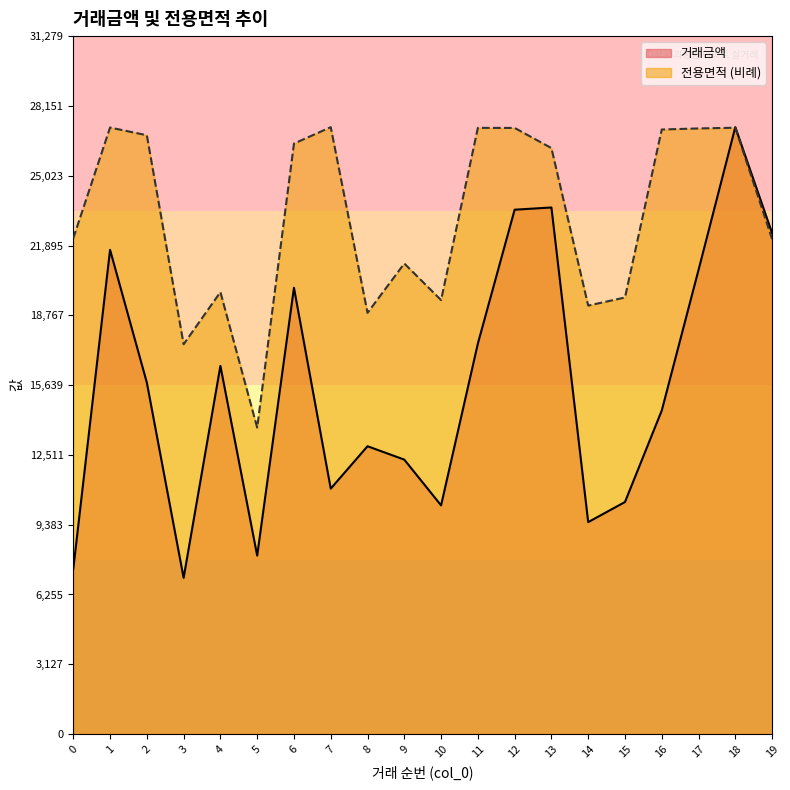

What is the spread (max minus min) of values at 8?

5978.7